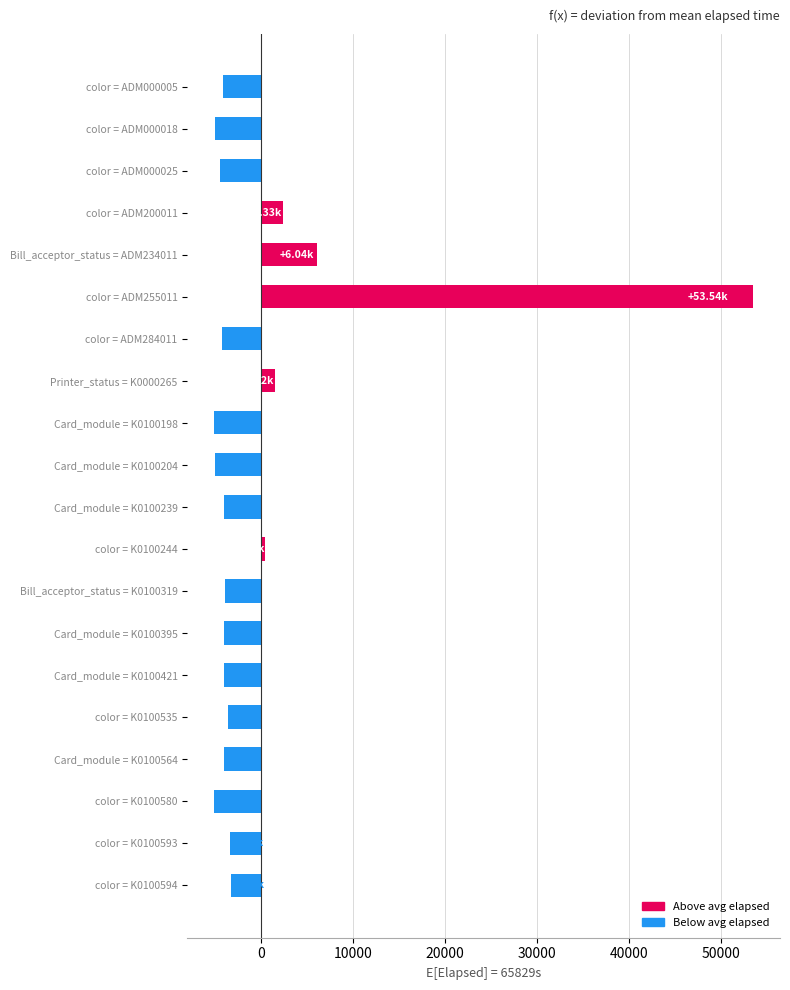

What is the change in value from color = ADM000025 to Bill_acceptor_status = ADM234011?

+10555.0